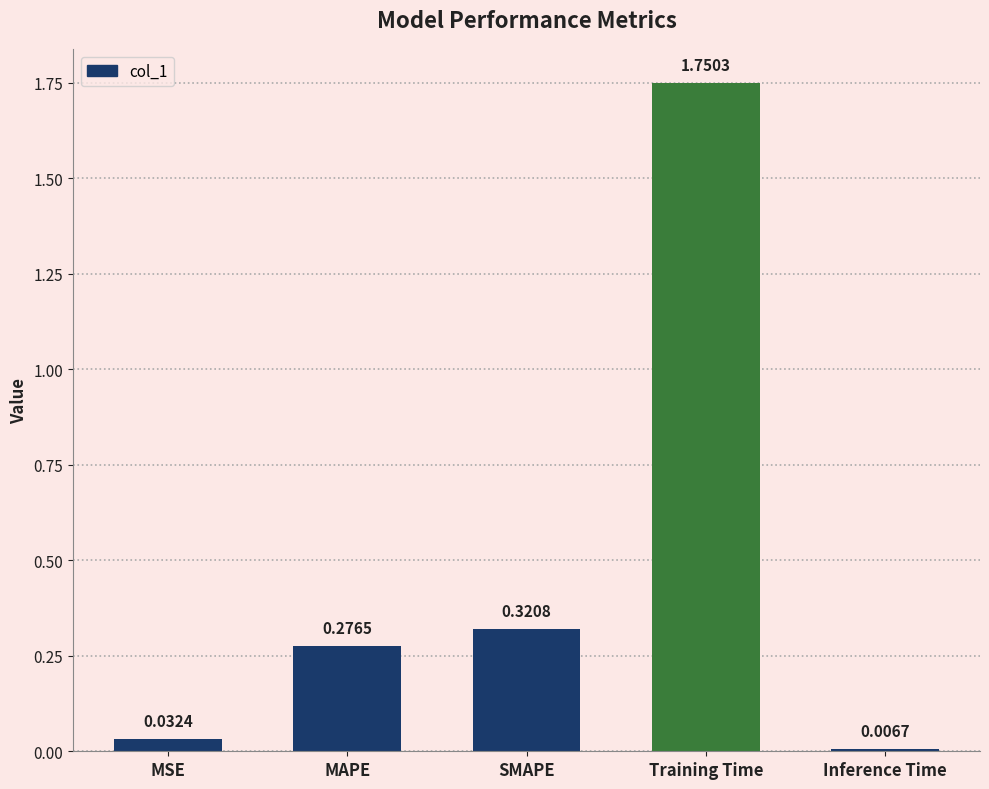

List the labels in order of value, largest first.

Training Time, SMAPE, MAPE, MSE, Inference Time